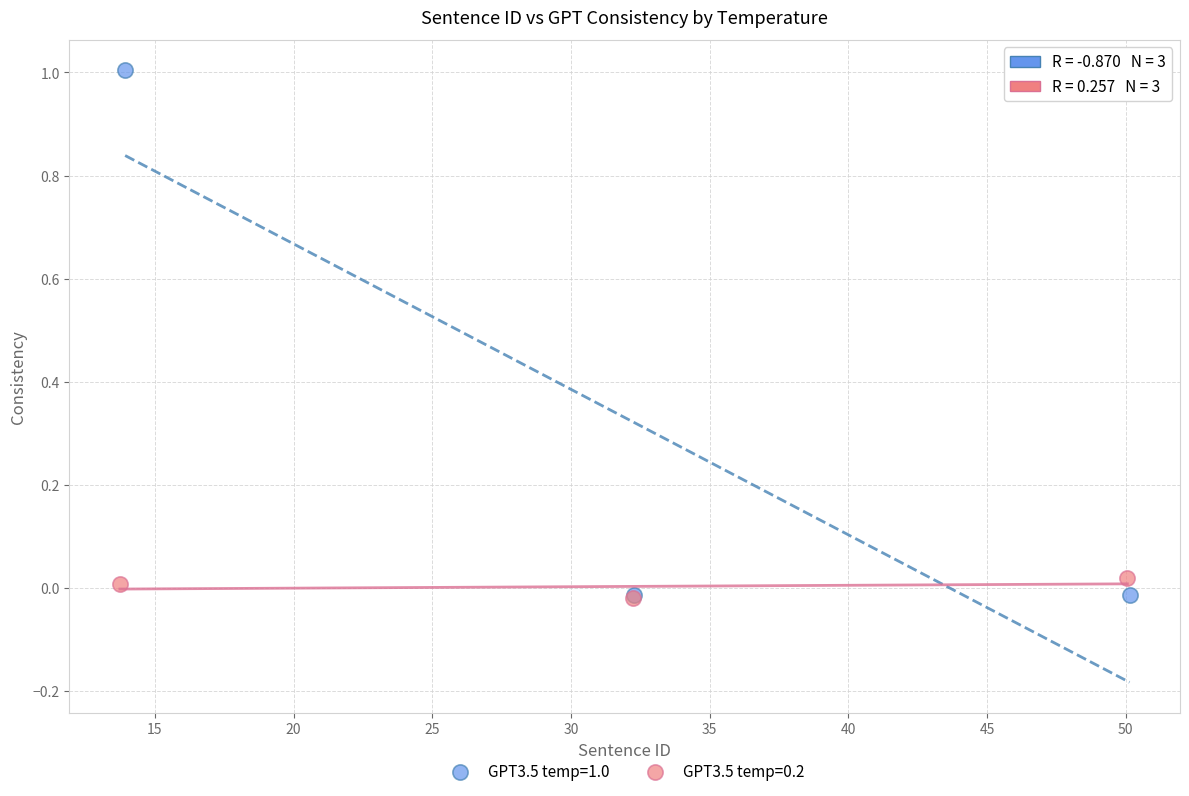

Which series has the largest Y range (max minus min)?

GPT3.5 temp=1.0